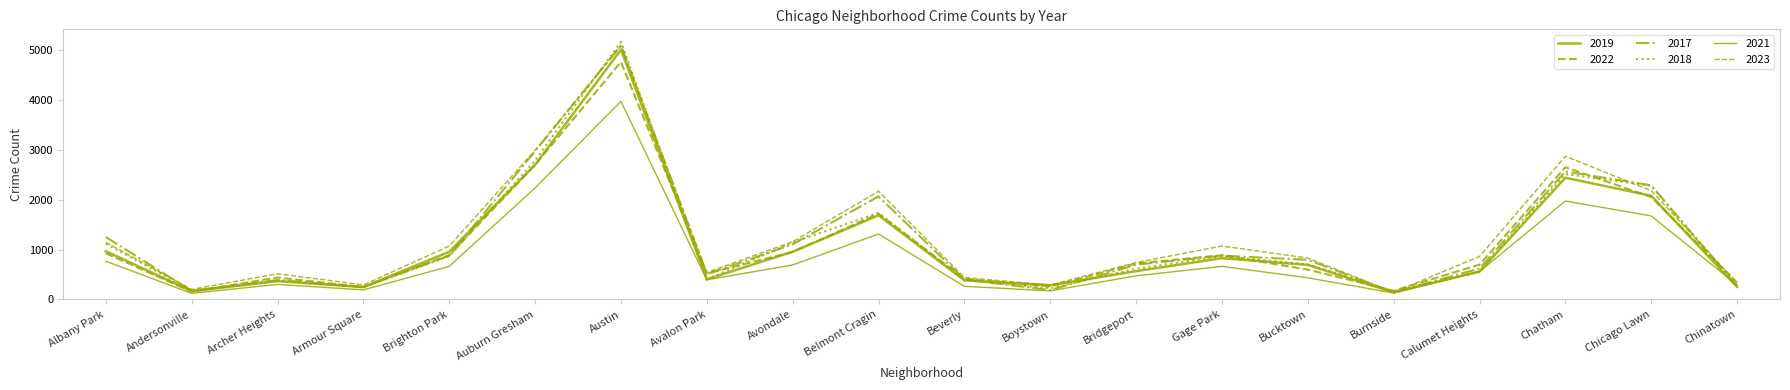

How many lines are shown in the chart?

6